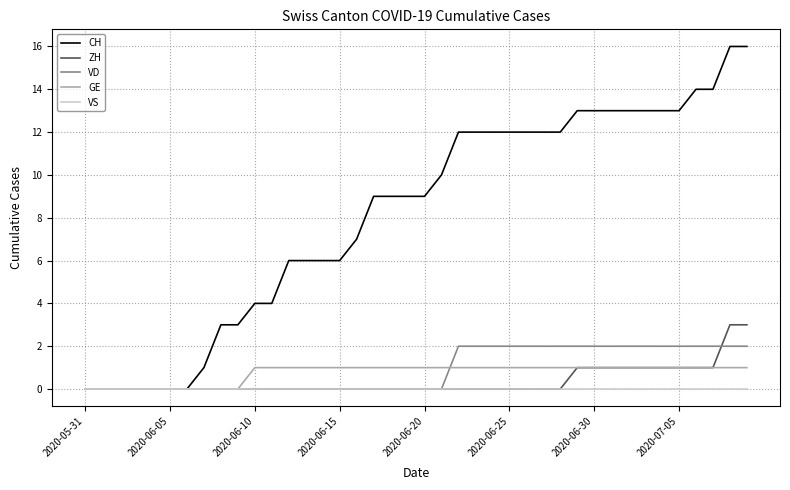

Reading left to right, transcribe all the data shown in this chart.

CH: 0	0	0	0	0	0	0	1	3	3	4	4	6	6	6	6	7	9	9	9	9	10	12	12	12	12	12	12	12	13	13	13	13	13	13	13	14	14	16	16
ZH: 0	0	0	0	0	0	0	0	0	0	0	0	0	0	0	0	0	0	0	0	0	0	0	0	0	0	0	0	0	1	1	1	1	1	1	1	1	1	3	3
VD: 0	0	0	0	0	0	0	0	0	0	0	0	0	0	0	0	0	0	0	0	0	0	2	2	2	2	2	2	2	2	2	2	2	2	2	2	2	2	2	2
GE: 0	0	0	0	0	0	0	0	0	0	1	1	1	1	1	1	1	1	1	1	1	1	1	1	1	1	1	1	1	1	1	1	1	1	1	1	1	1	1	1
VS: 0	0	0	0	0	0	0	0	0	0	0	0	0	0	0	0	0	0	0	0	0	0	0	0	0	0	0	0	0	0	0	0	0	0	0	0	0	0	0	0